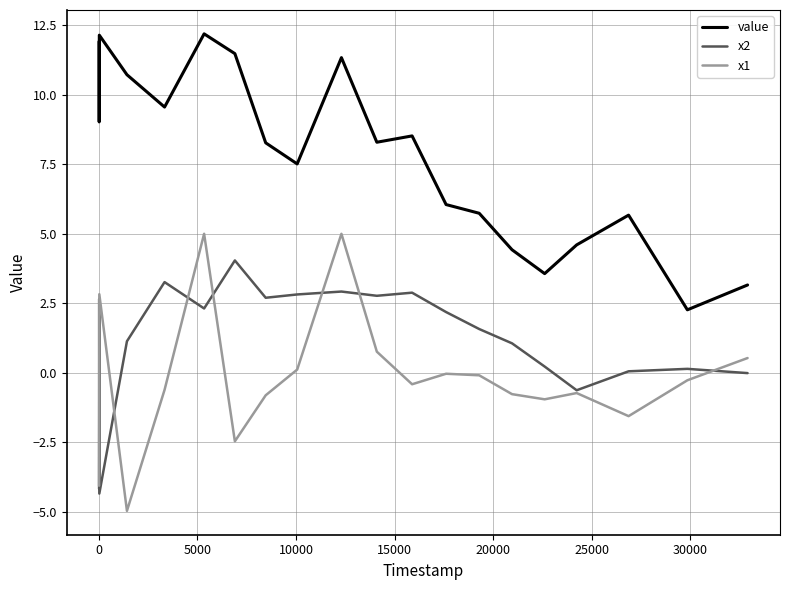

Rank the series by their maximum value, from lowest to highest.

x2, x1, value